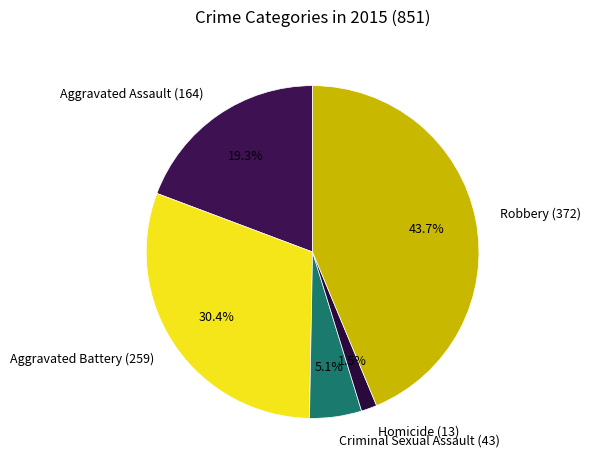

To the nearest percent, what portion does Robbery represent?

44%